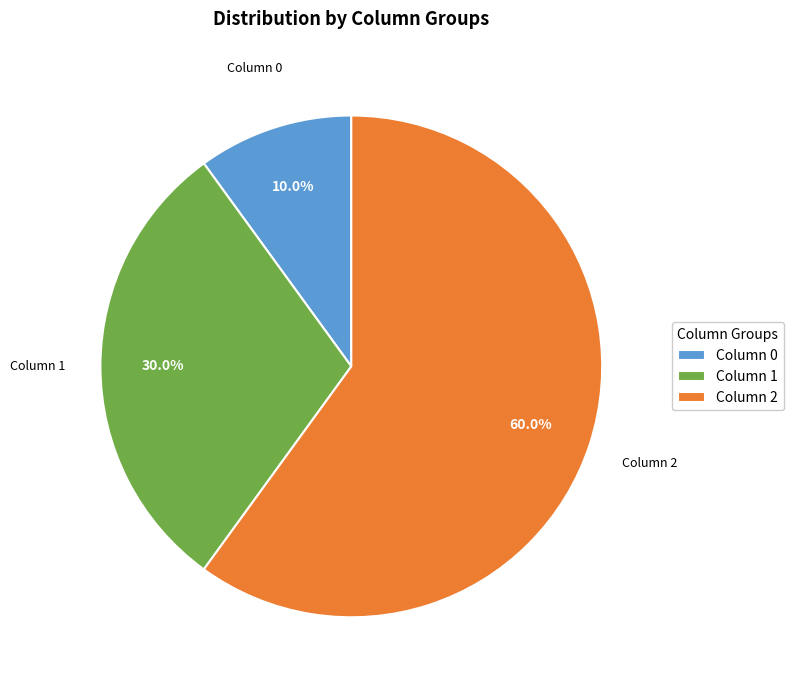

What portion of the pie excludes Column 0?

90.0%